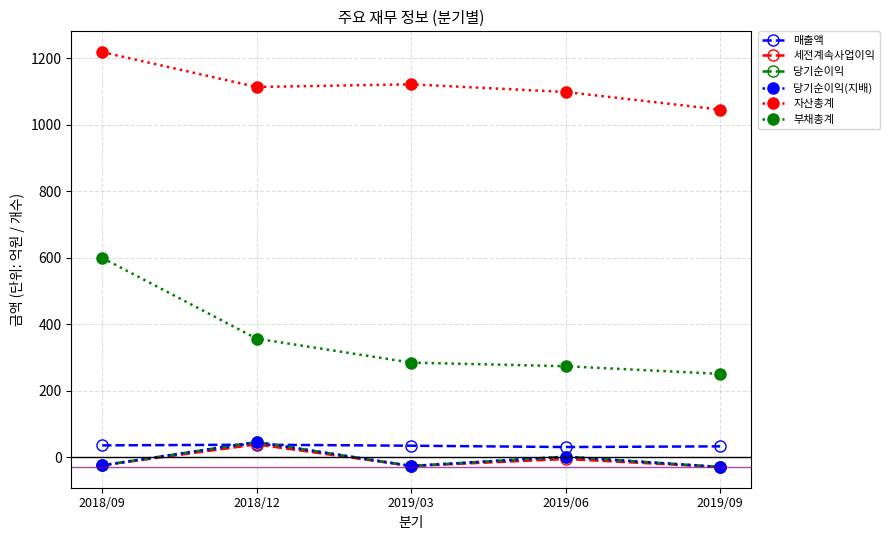

Does the chart have visible grid lines?

Yes